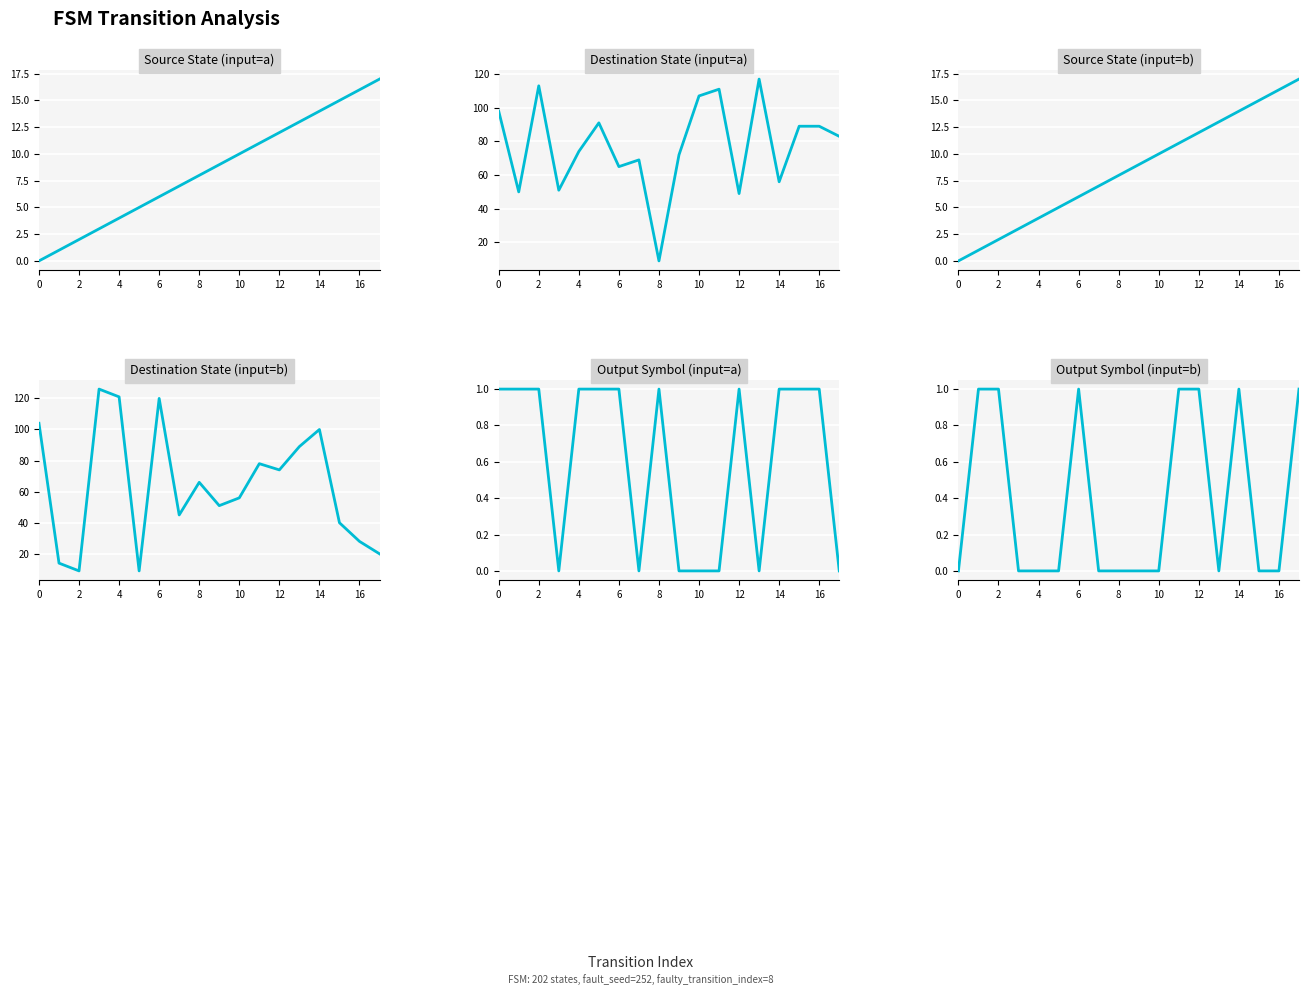

What are all the series names shown in the legend?

Source State (input=a), Destination State (input=a), Source State (input=b), Destination State (input=b), Output Symbol (input=a), Output Symbol (input=b)